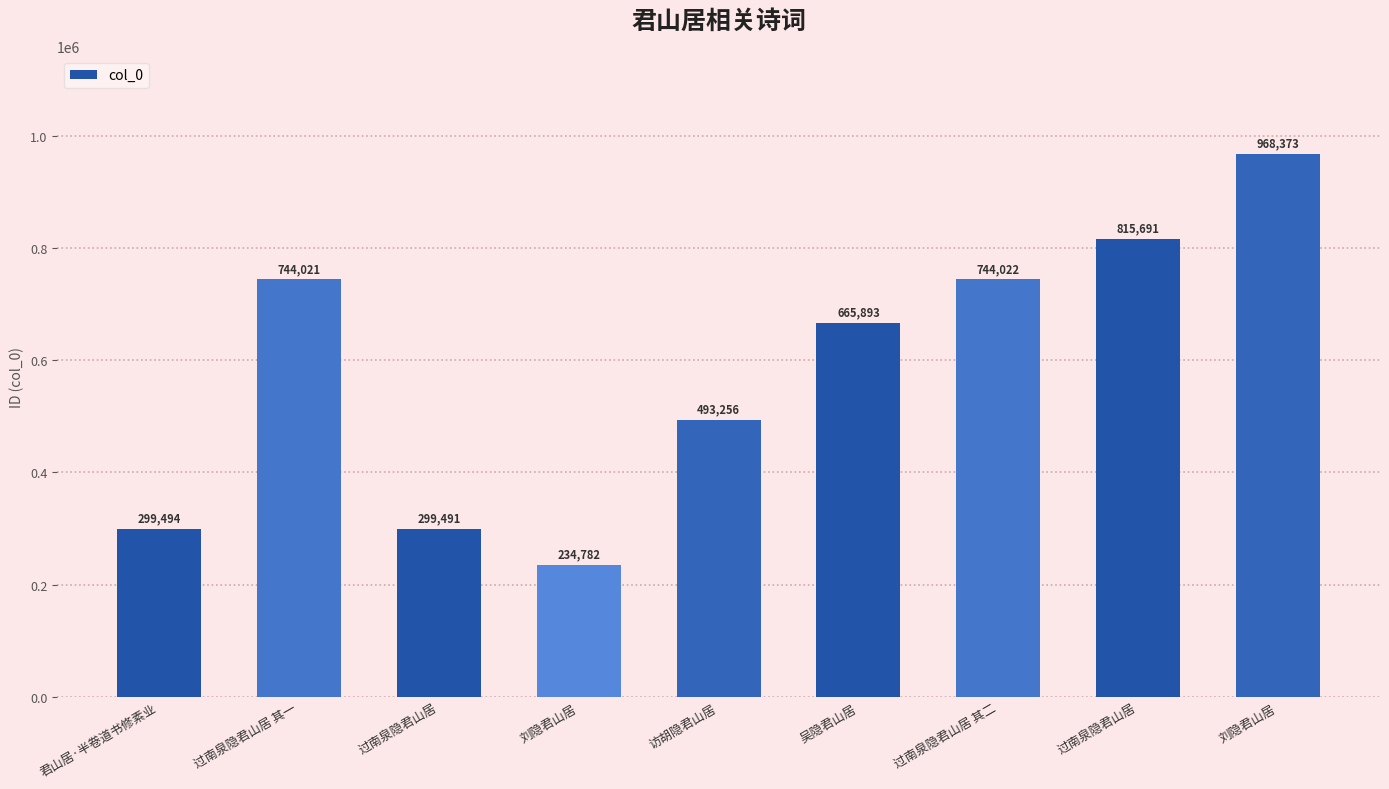

What is the change in value from 君山居·半卷道书修素业 to 过南泉隐君山居 其二?

+444528